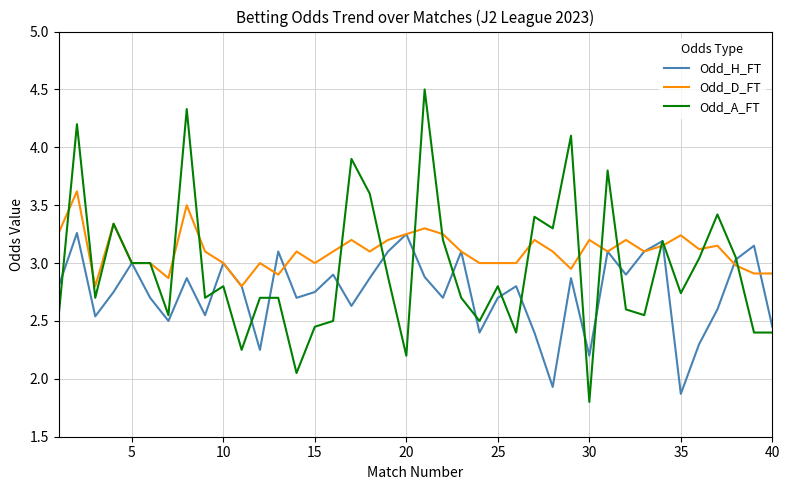

What is the minimum value for Odd_A_FT?

1.8